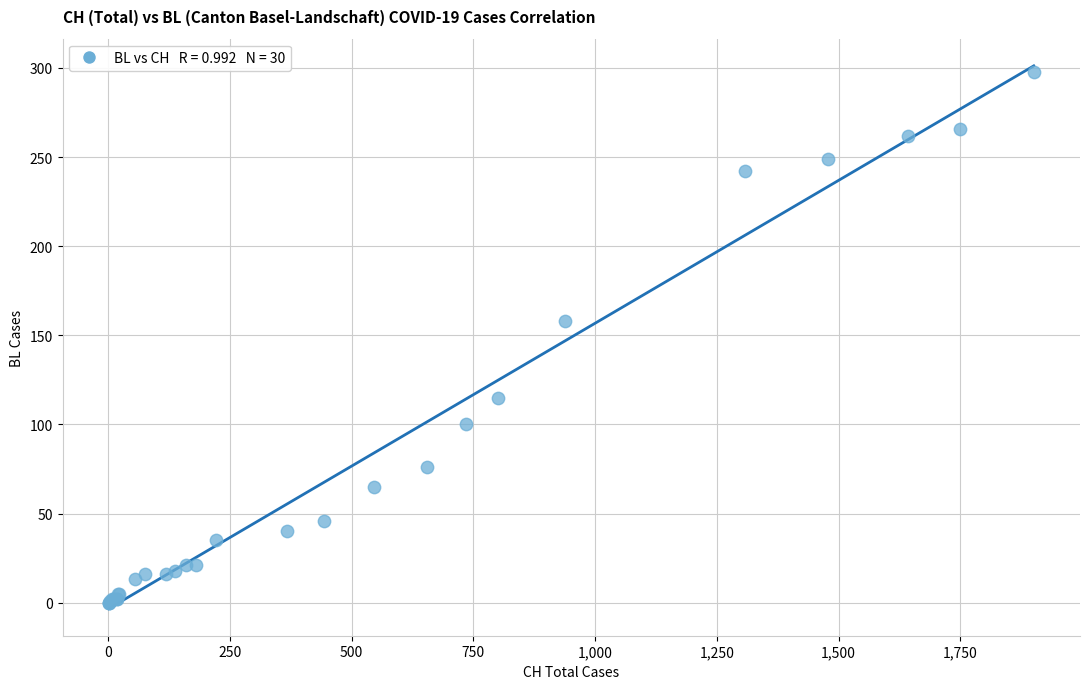

What Y value in the scatter plot is closest to 149?

158